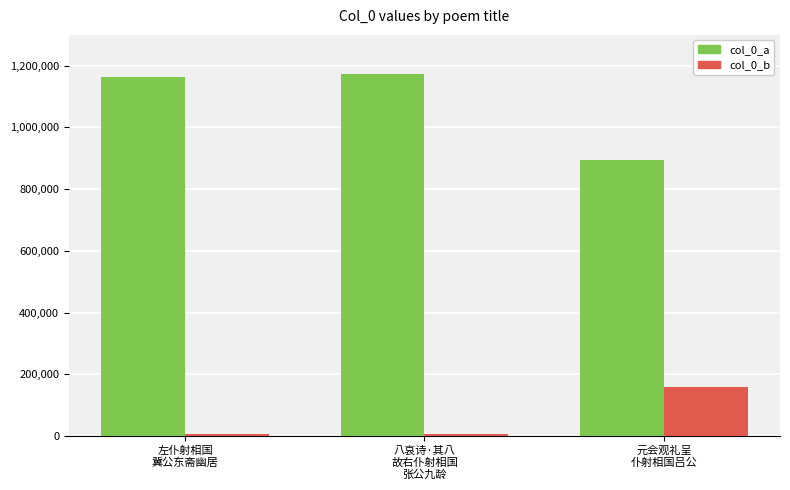

What is the minimum value shown in the chart?

6240